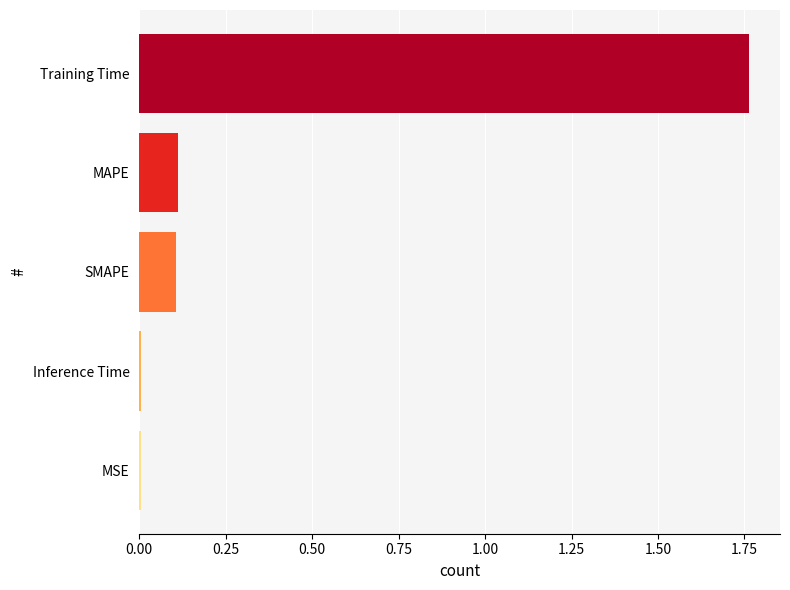

What is the sum of all values?

2.0